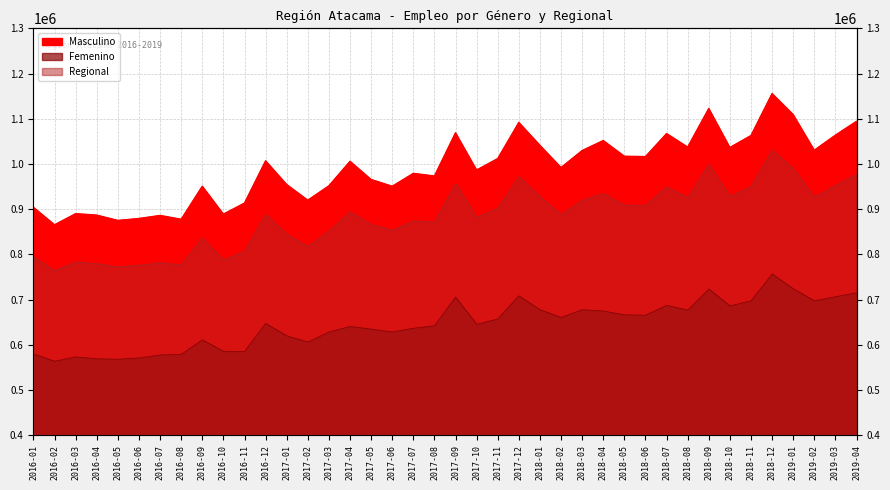

Count the number of data series in this chart.

3